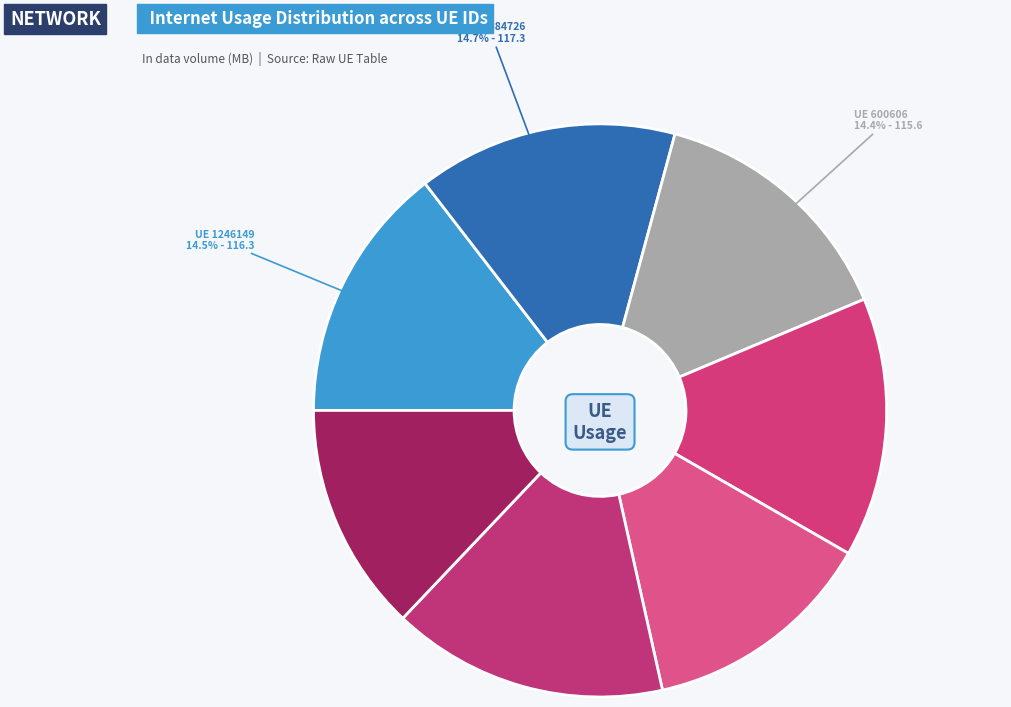

How many segments does this pie chart have?

7